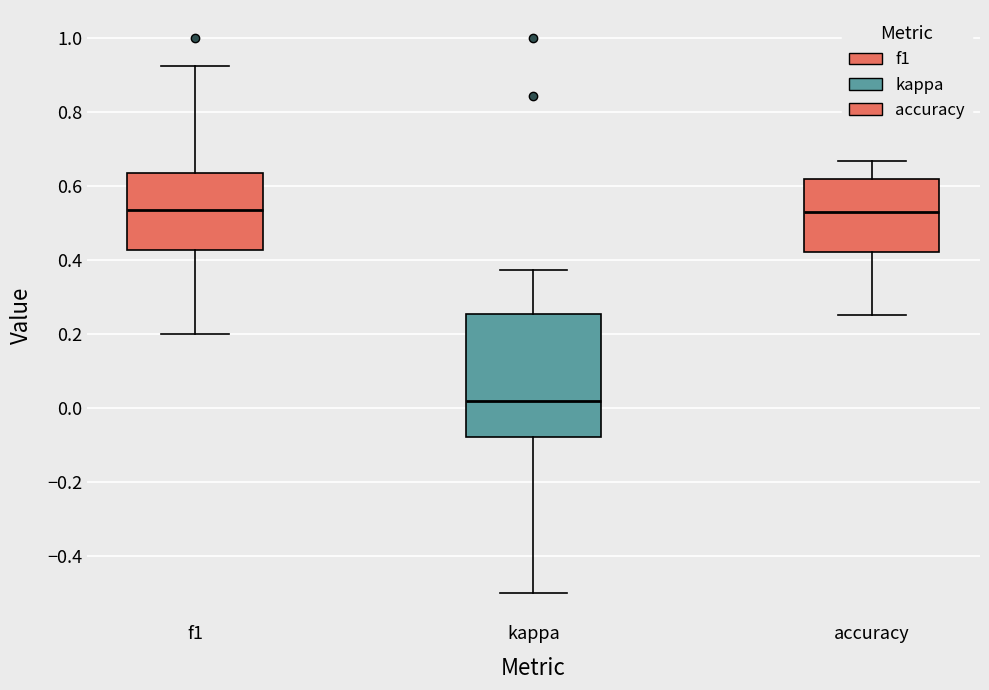

Where does the upper whisker of the box for f1 end on the y-axis? The values are not printed on the chart, so give them approximately, as read against the axis.

0.92